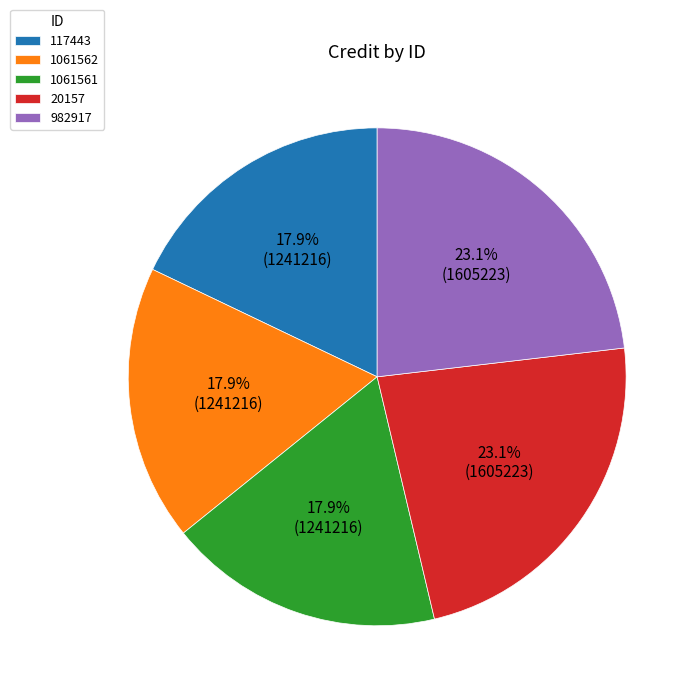

True or false: 1061562 accounts for 25% of the total.

False